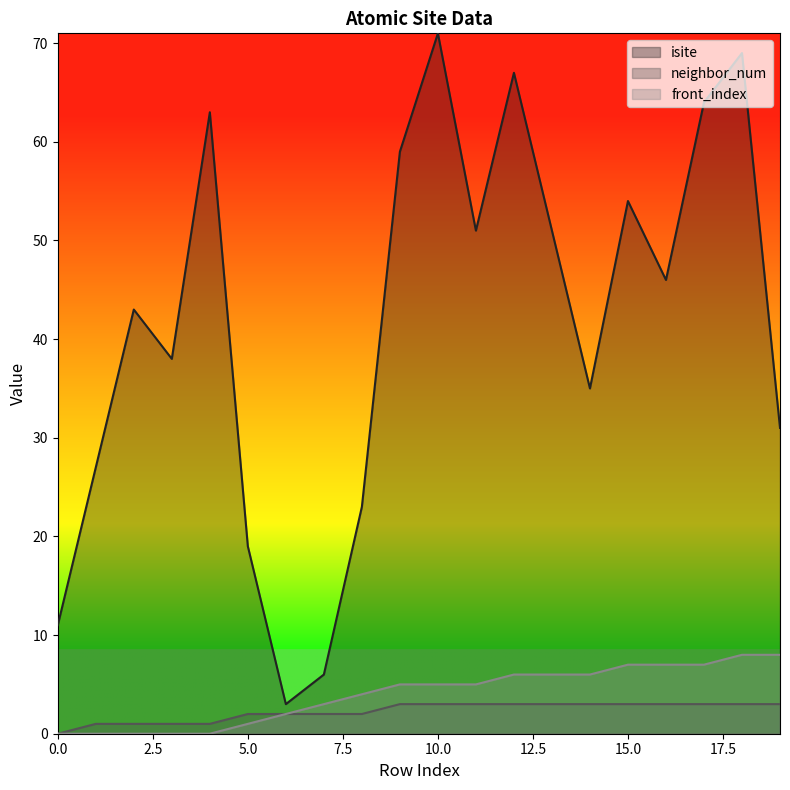

True or false: neighbor_num and isite cross at least once.

False